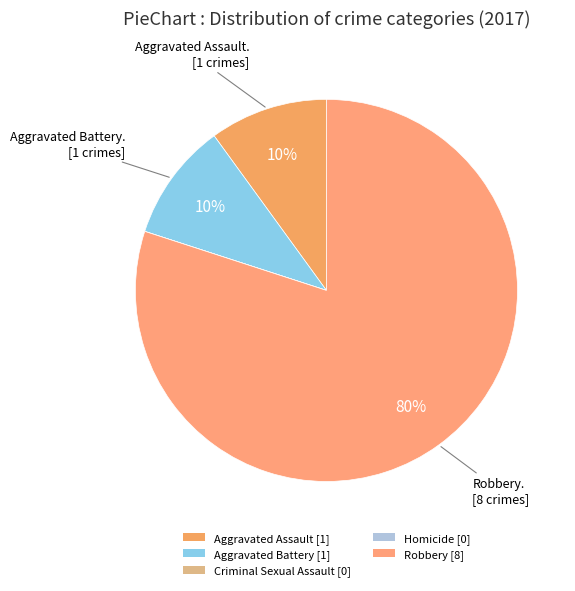

What portion of the pie excludes Robbery?

20.0%